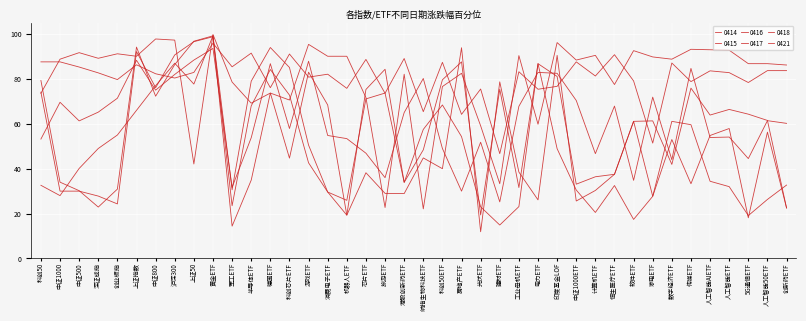

At 传媒ETF, list the series in order from largest to smallest.

0421, 0415, 0414, 0418, 0416, 0417